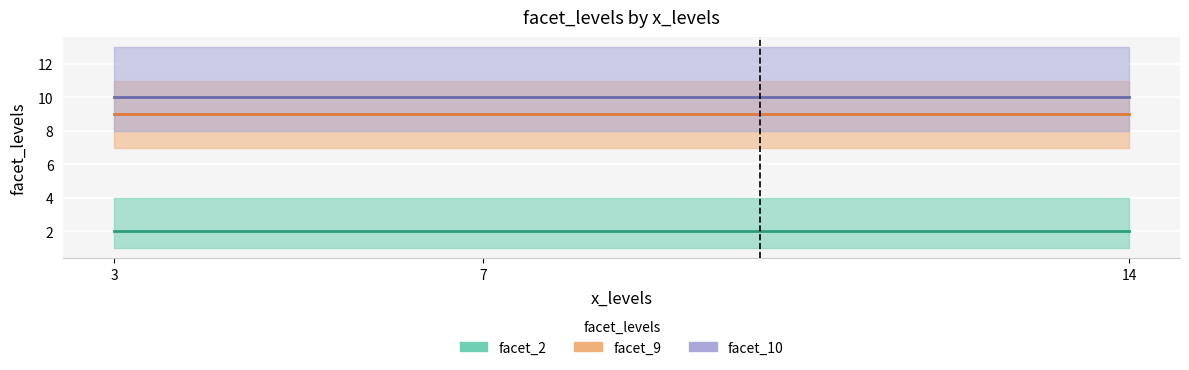

What is the maximum value for facet_10?

10